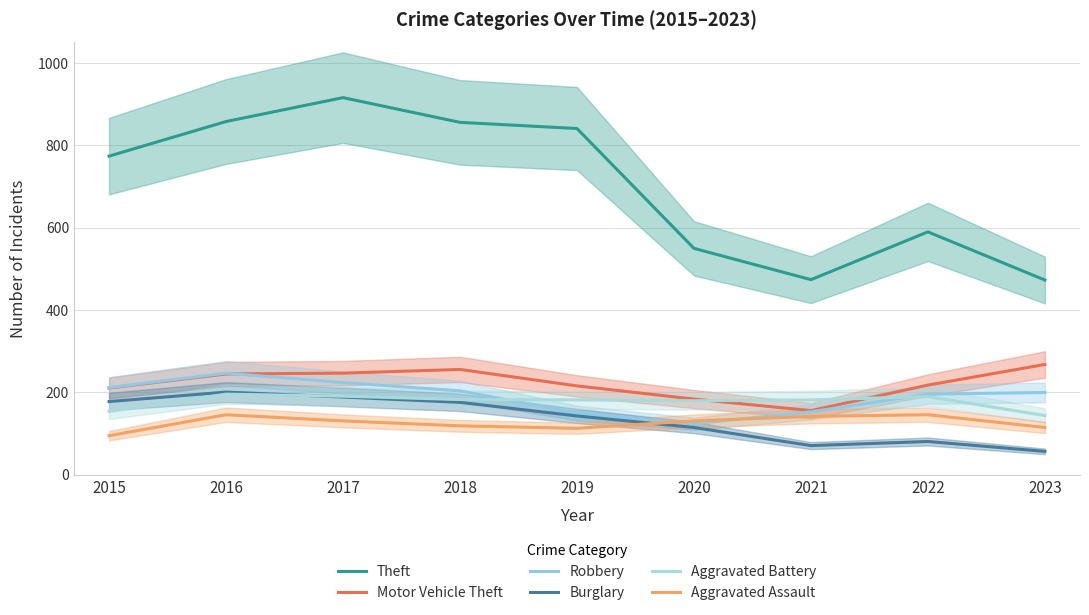

Which series has the largest total across all categories?

Theft